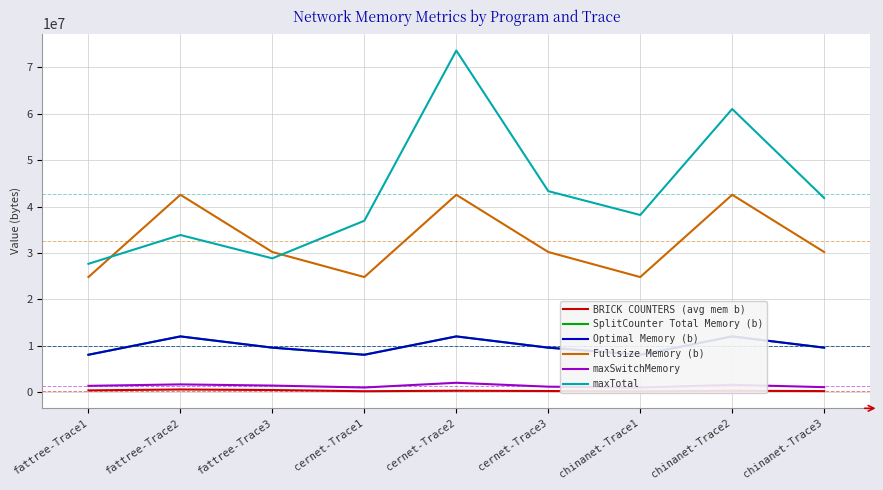

What is the value of the Fullsize Memory (b) point at the 9th from the left?

30216782